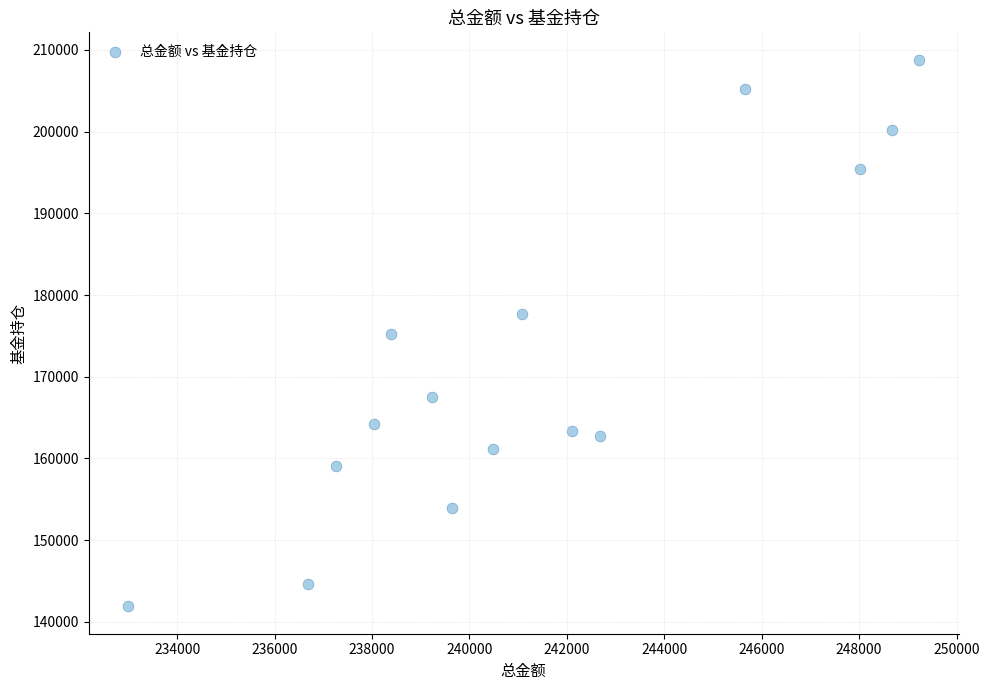

What is the range of Y values (max minus min)?

66924.6